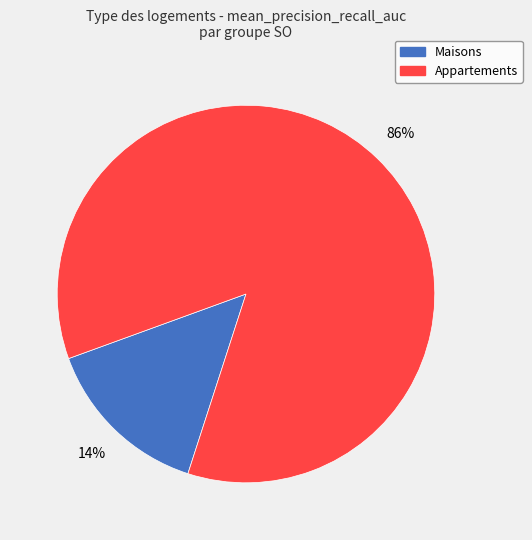

Does any single category account for the majority?

Yes